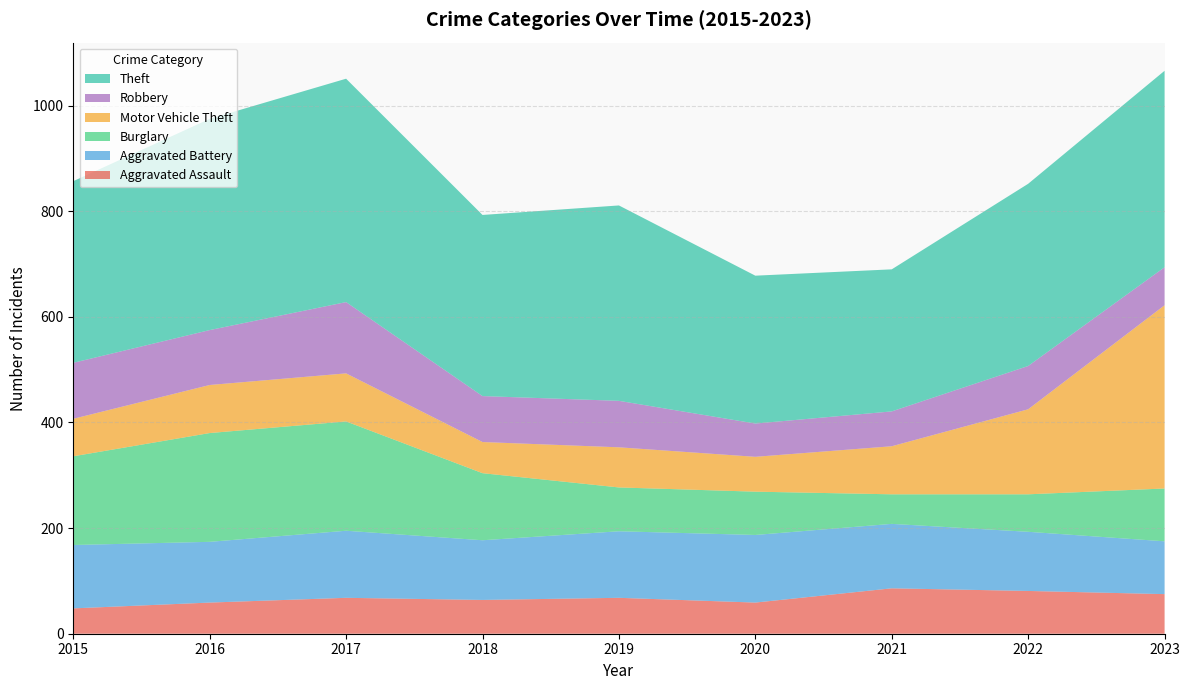

Reading left to right, what are all the values shown in this chart?

Aggravated Assault: 2015=48	2016=59	2017=68	2018=64	2019=68	2020=59	2021=86	2022=81	2023=75
Aggravated Battery: 2015=120	2016=115	2017=127	2018=113	2019=126	2020=128	2021=122	2022=112	2023=100
Burglary: 2015=168	2016=206	2017=207	2018=127	2019=83	2020=82	2021=56	2022=71	2023=100
Motor Vehicle Theft: 2015=71	2016=91	2017=91	2018=59	2019=76	2020=66	2021=91	2022=161	2023=347
Robbery: 2015=106	2016=104	2017=135	2018=87	2019=88	2020=63	2021=66	2022=82	2023=72
Theft: 2015=344	2016=400	2017=423	2018=343	2019=370	2020=280	2021=269	2022=345	2023=372